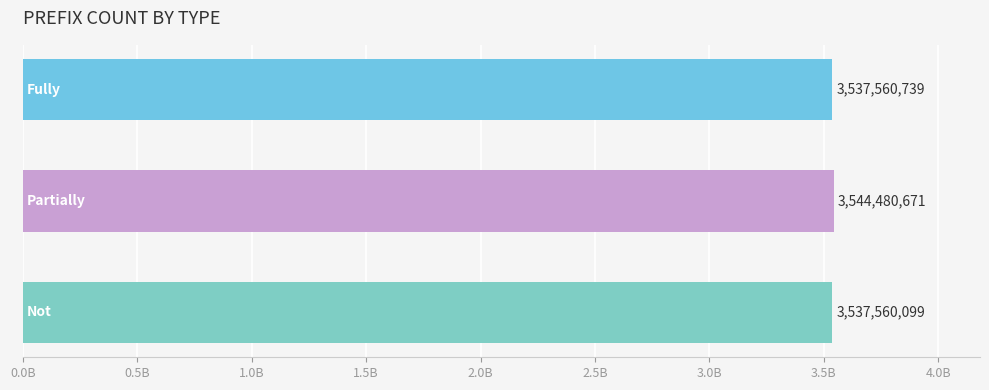

Are the bars horizontal?

Yes